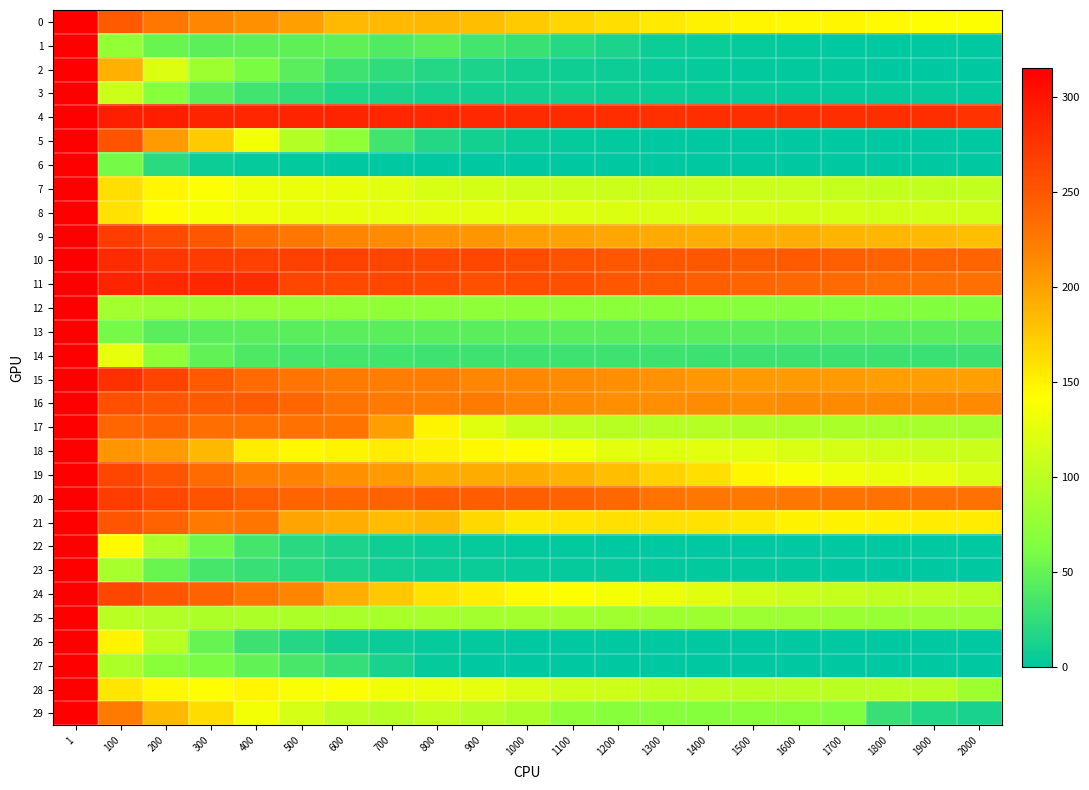

Reading left to right, extract all data points from this chart.

0: 1=315.4	100=247.3	200=226.5	300=216.4	400=210.3	500=199.6	600=184.2	700=184.5	800=185.4	900=181.5	1000=174.6	1100=167.3	1200=161.6	1300=155.0	1400=149.8	1500=147.2	1600=145.6	1700=146.6	1800=144.7	1900=141.5	2000=141.4
1: 1=315.4	100=75.6	200=52.8	300=45.6	400=47.5	500=46.8	600=46.9	700=39.8	800=44.4	900=34.0	1000=29.4	1100=19.5	1200=13.7	1300=7.3	1400=5.5	1500=2.5	1600=1.9	1700=1.2	1800=0.6	1900=0.3	2000=0.2
2: 1=315.4	100=189.8	200=120.5	300=81.9	400=61.4	500=44.6	600=31.9	700=24.0	800=18.1	900=13.8	1000=10.2	1100=8.0	1200=6.2	1300=4.5	1400=3.2	1500=2.4	1600=1.9	1700=1.4	1800=1.1	1900=0.8	2000=0.6
3: 1=315.4	100=109.9	200=68.4	300=46.0	400=32.6	500=25.5	600=16.8	700=13.7	800=11.6	900=10.4	1000=10.2	1100=10.7	1200=8.3	1300=7.3	1400=5.7	1500=4.2	1600=3.3	1700=2.8	1800=2.5	1900=2.7	2000=2.4
4: 1=315.4	100=291.2	200=291.3	300=287.3	400=286.1	500=286.7	600=287.0	700=286.6	800=284.5	900=284.9	1000=282.4	1100=282.0	1200=281.2	1300=279.2	1400=279.6	1500=279.9	1600=279.7	1700=280.1	1800=279.9	1900=280.1	2000=277.8
5: 1=315.4	100=252.4	200=203.9	300=174.6	400=135.0	500=95.4	600=73.7	700=32.6	800=17.7	900=9.9	1000=5.4	1100=3.3	1200=1.7	1300=1.1	1400=0.6	1500=0.4	1600=0.2	1700=0.1	1800=0.1	1900=0.0	2000=0.0
6: 1=315.4	100=58.8	200=21.2	300=7.2	400=2.7	500=1.4	600=0.9	700=0.5	800=0.3	900=0.2	1000=0.1	1100=0.0	1200=0.0	1300=0.0	1400=0.0	1500=0.0	1600=0.0	1700=0.0	1800=0.0	1900=0.0	2000=0.0
7: 1=315.4	100=161.5	200=146.7	300=139.3	400=132.7	500=129.6	600=128.4	700=123.1	800=118.1	900=114.7	1000=111.3	1100=110.3	1200=109.8	1300=109.3	1400=108.6	1500=109.6	1600=108.7	1700=106.3	1800=105.5	1900=103.9	2000=104.2
8: 1=315.4	100=159.8	200=142.8	300=136.7	400=131.9	500=129.1	600=127.9	700=126.0	800=125.4	900=124.6	1000=122.5	1100=121.4	1200=119.8	1300=119.1	1400=117.5	1500=115.7	1600=114.9	1700=114.9	1800=114.3	1900=113.8	2000=112.4
9: 1=315.4	100=269.1	200=258.9	300=250.5	400=234.6	500=227.5	600=217.7	700=212.7	800=207.5	900=205.6	1000=200.0	1100=198.2	1200=196.4	1300=193.9	1400=191.7	1500=191.5	1600=191.0	1700=188.1	1800=186.0	1900=183.3	2000=181.3
10: 1=315.4	100=282.9	200=273.0	300=269.9	400=266.2	500=266.4	600=265.2	700=262.9	800=260.5	900=260.9	1000=257.2	1100=252.7	1200=250.5	1300=250.8	1400=250.2	1500=247.0	1600=247.4	1700=243.9	1800=242.1	1900=241.2	2000=240.6
11: 1=315.4	100=287.4	200=285.1	300=286.2	400=281.1	500=262.3	600=259.9	700=261.3	800=259.1	900=254.9	1000=256.5	1100=255.0	1200=250.7	1300=248.0	1400=243.6	1500=240.6	1600=238.0	1700=235.9	1800=232.4	1900=231.3	2000=231.5
12: 1=315.4	100=85.5	200=80.8	300=78.9	400=77.7	500=76.6	600=75.2	700=74.4	800=73.4	900=72.9	1000=71.8	1100=71.1	1200=70.7	1300=69.4	1400=69.1	1500=68.4	1600=67.2	1700=66.1	1800=65.0	1900=64.2	2000=64.5
13: 1=315.4	100=58.5	200=44.5	300=44.8	400=44.8	500=45.0	600=45.3	700=45.1	800=45.0	900=44.9	1000=45.0	1100=44.9	1200=44.9	1300=44.8	1400=44.6	1500=44.6	1600=44.5	1700=44.5	1800=44.6	1900=44.6	2000=44.6
14: 1=315.4	100=127.0	200=75.0	300=48.4	400=39.2	500=35.2	600=33.5	700=32.4	800=31.8	900=31.4	1000=31.2	1100=31.3	1200=31.3	1300=30.9	1400=30.7	1500=30.3	1600=30.1	1700=29.9	1800=29.7	1900=29.4	2000=29.6
15: 1=315.4	100=278.9	200=264.3	300=247.7	400=235.9	500=228.2	600=223.6	700=222.2	800=221.6	900=216.3	1000=215.0	1100=212.5	1200=210.7	1300=208.8	1400=204.3	1500=203.2	1600=203.5	1700=203.6	1800=201.0	1900=201.4	2000=199.6
16: 1=315.4	100=255.5	200=250.5	300=246.9	400=246.5	500=239.9	600=229.1	700=224.1	800=221.7	900=223.3	1000=218.4	1100=213.7	1200=211.3	1300=210.7	1400=211.9	1500=211.3	1600=213.7	1700=213.6	1800=213.5	1900=213.8	2000=213.4
17: 1=315.4	100=238.8	200=241.3	300=233.6	400=230.3	500=230.4	600=229.5	700=201.7	800=148.1	900=121.9	1000=108.1	1100=102.6	1200=98.2	1300=96.3	1400=96.0	1500=92.9	1600=91.4	1700=90.8	1800=89.1	1900=87.9	2000=86.3
18: 1=315.4	100=205.8	200=203.2	300=185.6	400=152.7	500=145.3	600=148.6	700=152.7	800=149.9	900=146.0	1000=143.1	1100=134.8	1200=125.4	1300=122.4	1400=124.3	1500=123.3	1600=119.0	1700=115.8	1800=113.6	1900=110.4	2000=109.3
19: 1=315.4	100=263.2	200=251.0	300=235.1	400=220.4	500=218.1	600=209.2	700=203.2	800=192.7	900=192.1	1000=192.7	1100=188.5	1200=181.4	1300=168.9	1400=161.8	1500=146.4	1600=138.4	1700=132.3	1800=128.0	1900=125.7	2000=119.3
20: 1=315.4	100=269.2	200=260.4	300=252.7	400=244.4	500=241.0	600=239.5	700=241.7	800=245.9	900=245.4	1000=244.7	1100=241.9	1200=237.6	1300=230.0	1400=227.5	1500=226.4	1600=227.0	1700=229.5	1800=231.1	1900=230.4	2000=231.2
21: 1=315.4	100=251.0	200=241.2	300=225.8	400=228.0	500=197.5	600=191.9	700=183.2	800=185.1	900=165.8	1000=156.1	1100=157.8	1200=160.2	1300=160.1	1400=159.0	1500=155.5	1600=149.6	1700=149.3	1800=151.1	1900=152.6	2000=153.7
22: 1=315.4	100=144.5	200=91.7	300=56.1	400=33.9	500=20.8	600=13.7	700=8.2	800=5.3	900=3.2	1000=2.0	1100=1.2	1200=0.7	1300=0.4	1400=0.3	1500=0.2	1600=0.1	1700=0.1	1800=0.0	1900=0.0	2000=0.0
23: 1=315.4	100=87.7	200=52.8	300=35.3	400=27.5	500=21.6	600=13.7	700=9.3	800=6.8	900=5.1	1000=3.9	1100=3.1	1200=2.5	1300=2.2	1400=1.7	1500=1.4	1600=1.3	1700=1.1	1800=1.0	1900=0.9	2000=0.8
24: 1=315.4	100=262.3	200=251.1	300=242.4	400=228.5	500=217.1	600=191.9	700=175.6	800=159.3	900=152.3	1000=144.4	1100=141.1	1200=135.7	1300=130.2	1400=122.6	1500=114.3	1600=108.9	1700=106.0	1800=102.7	1900=102.1	2000=97.5
25: 1=315.4	100=99.0	200=94.2	300=91.4	400=91.1	500=91.3	600=89.8	700=89.2	800=87.9	900=85.8	1000=85.3	1100=84.7	1200=82.8	1300=82.2	1400=81.5	1500=80.1	1600=80.0	1700=79.3	1800=78.1	1900=78.1	2000=78.0
26: 1=315.4	100=148.0	200=99.4	300=50.5	400=30.7	500=17.5	600=9.2	700=5.5	800=3.4	900=1.8	1000=1.1	1100=0.5	1200=0.4	1300=0.2	1400=0.1	1500=0.1	1600=0.0	1700=0.0	1800=0.0	1900=0.0	2000=0.0
27: 1=315.4	100=91.3	200=69.5	300=61.4	400=49.2	500=36.5	600=26.2	700=12.8	800=3.4	900=1.1	1000=0.4	1100=0.1	1200=0.0	1300=0.0	1400=0.0	1500=0.0	1600=0.0	1700=0.0	1800=0.0	1900=0.0	2000=0.0
28: 1=315.4	100=156.8	200=146.1	300=142.3	400=147.4	500=137.8	600=139.1	700=133.1	800=129.6	900=126.2	1000=118.8	1100=112.7	1200=111.9	1300=105.2	1400=103.3	1500=100.7	1600=98.7	1700=98.9	1800=99.6	1900=97.9	2000=81.6
29: 1=315.4	100=225.0	200=184.9	300=162.7	400=134.5	500=116.4	600=101.8	700=97.0	800=103.6	900=97.0	1000=90.4	1100=73.5	1200=68.1	1300=68.2	1400=67.7	1500=69.6	1600=70.1	1700=63.9	1800=27.2	1900=16.9	2000=12.5